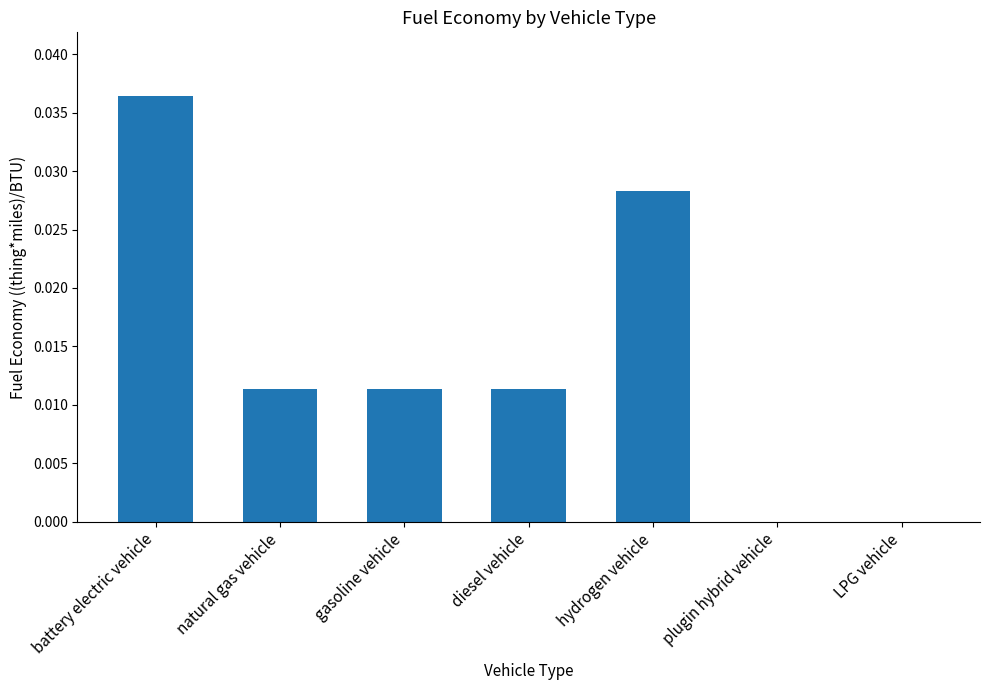

True or false: the data shows 0.0 at gasoline vehicle.

True